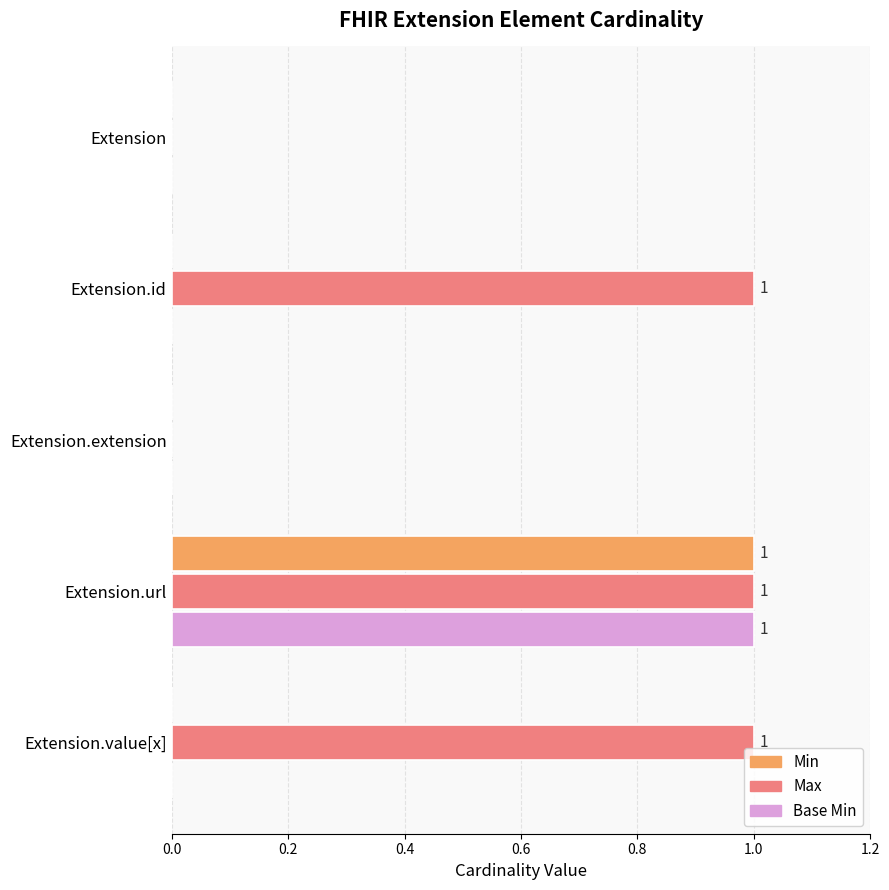

At which category is the sum across all series the highest?

Extension.url